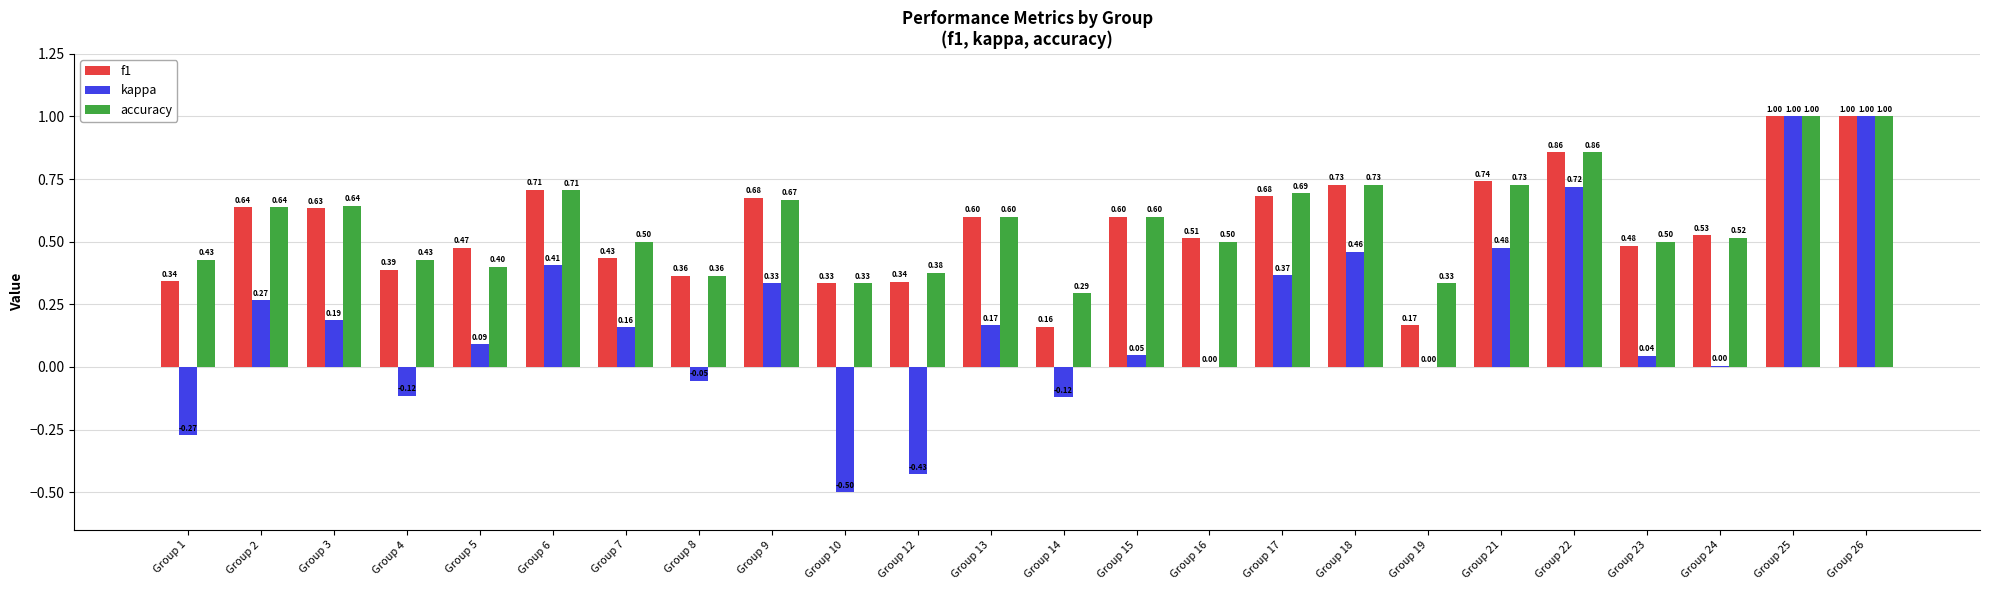

What is the sum of all f1 values?

13.4